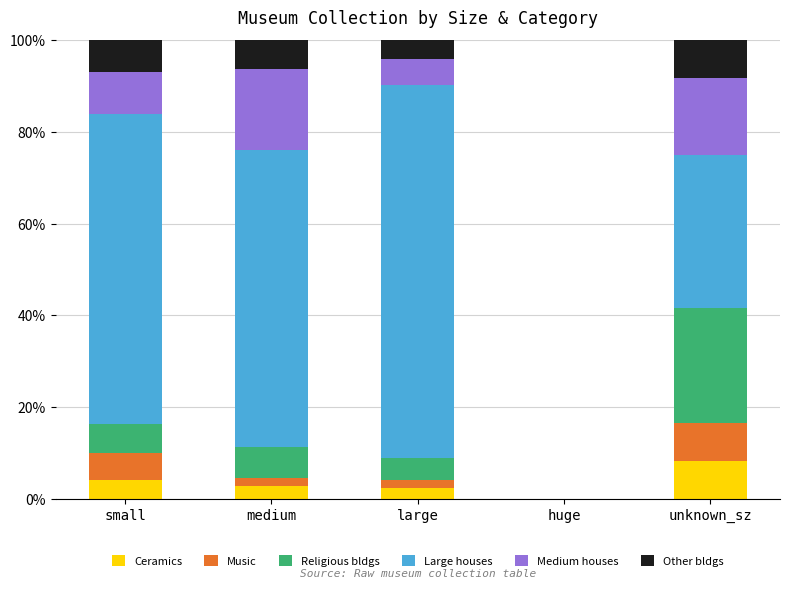

True or false: Ceramics has a value of 8.3 at unknown_sz.

True